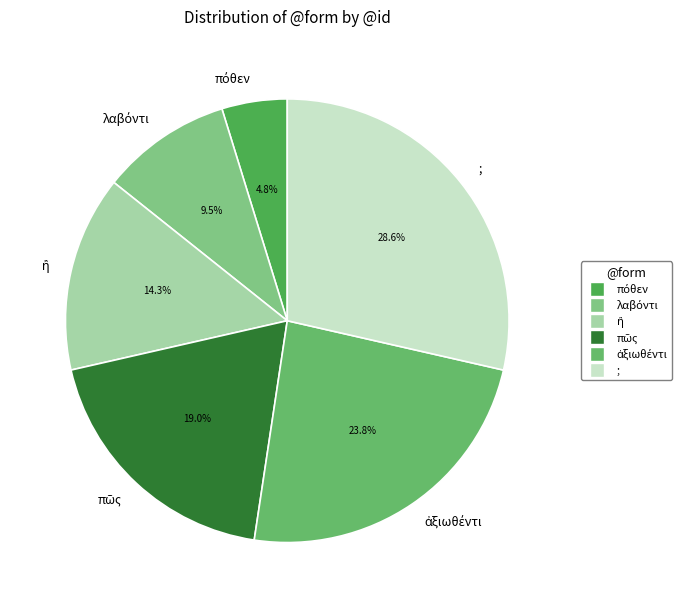

How many segments does this pie chart have?

6